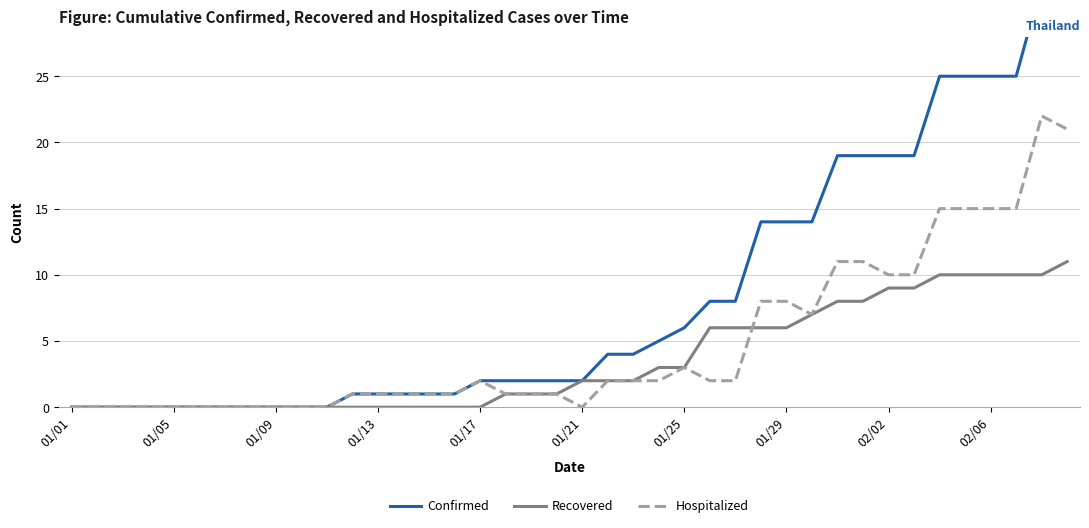

What is the highest value of the Recovered series?

11